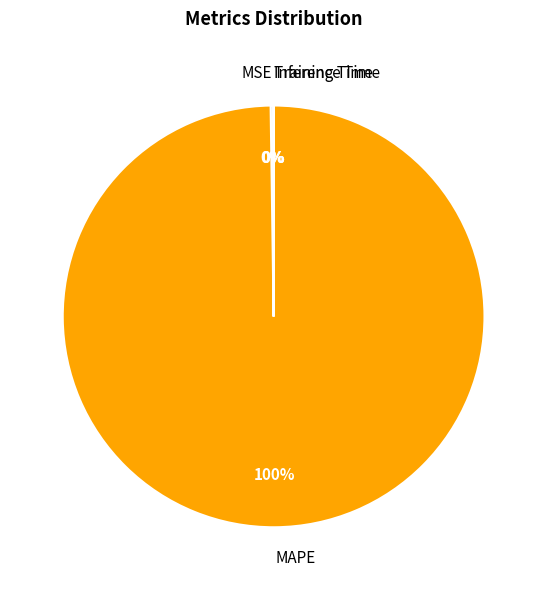

Which slice represents more than half of the pie?

MAPE